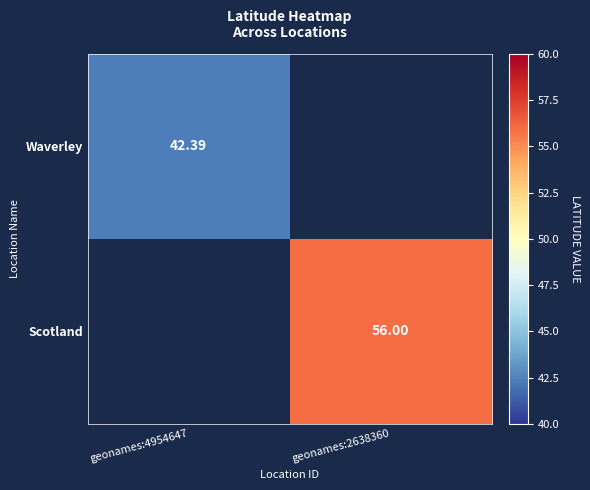

Is the value of Scotland at geonames:4954647 greater than the value of Waverley at geonames:2638360?

No